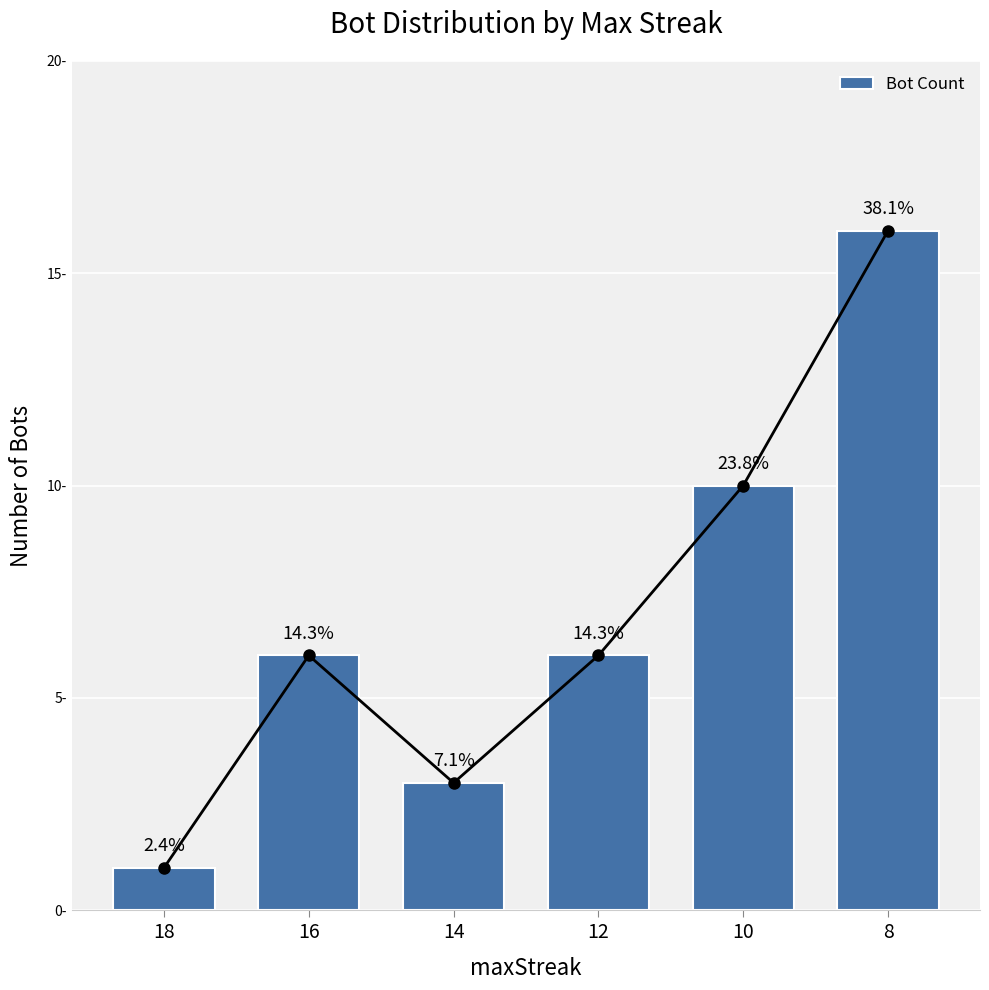

What is the maximum value shown in the chart?

16